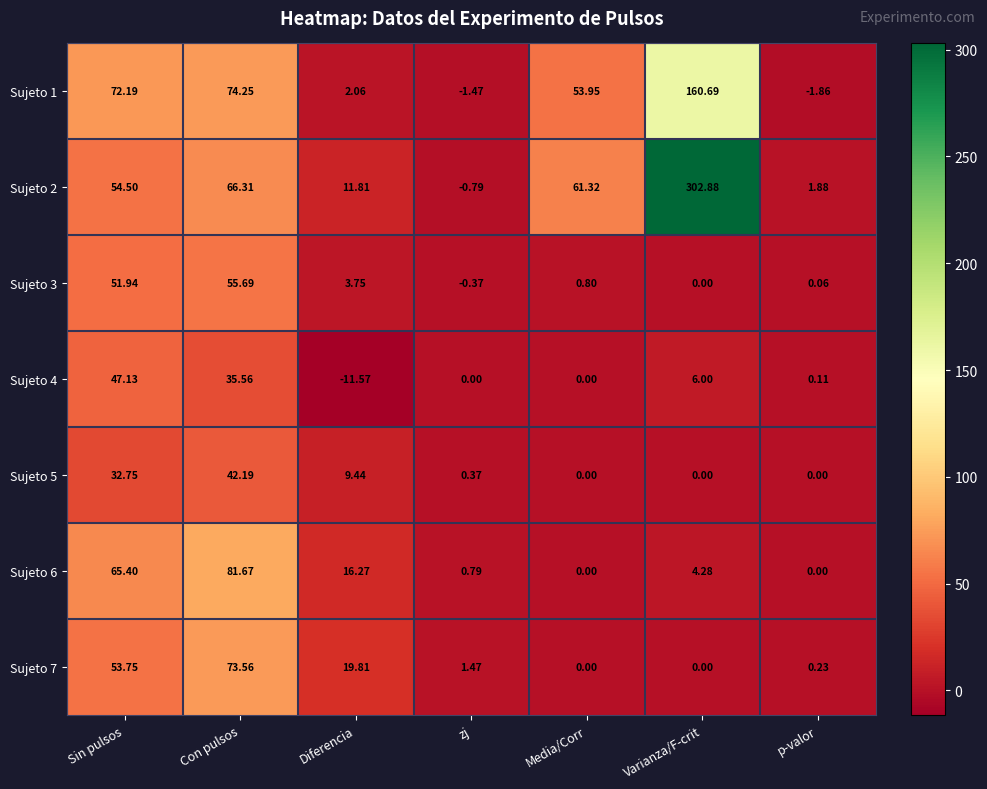

How many data points in Sujeto 7 are less than 1?

3